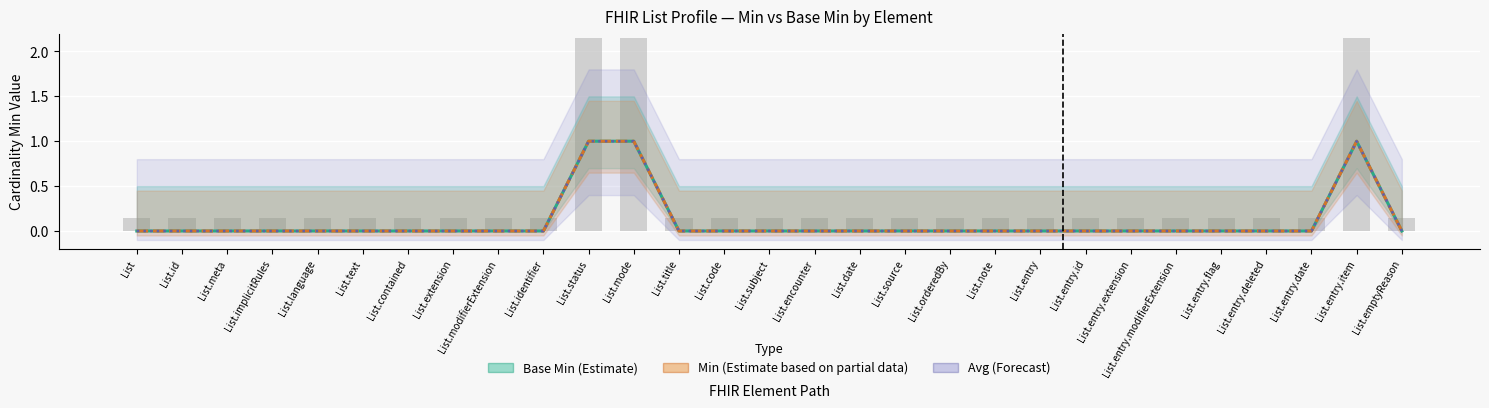

Reading left to right, transcribe all the data shown in this chart.

Base Min (Estimate): List=0	List.id=0	List.meta=0	List.implicitRules=0	List.language=0	List.text=0	List.contained=0	List.extension=0	List.modifierExtension=0	List.identifier=0	List.status=1	List.mode=1	List.title=0	List.code=0	List.subject=0	List.encounter=0	List.date=0	List.source=0	List.orderedBy=0	List.note=0	List.entry=0	List.entry.id=0	List.entry.extension=0	List.entry.modifierExtension=0	List.entry.flag=0	List.entry.deleted=0	List.entry.date=0	List.entry.item=1	List.emptyReason=0
Min (Estimate based on partial data): List=0	List.id=0	List.meta=0	List.implicitRules=0	List.language=0	List.text=0	List.contained=0	List.extension=0	List.modifierExtension=0	List.identifier=0	List.status=1	List.mode=1	List.title=0	List.code=0	List.subject=0	List.encounter=0	List.date=0	List.source=0	List.orderedBy=0	List.note=0	List.entry=0	List.entry.id=0	List.entry.extension=0	List.entry.modifierExtension=0	List.entry.flag=0	List.entry.deleted=0	List.entry.date=0	List.entry.item=1	List.emptyReason=0
Avg (Forecast): List=0	List.id=0	List.meta=0	List.implicitRules=0	List.language=0	List.text=0	List.contained=0	List.extension=0	List.modifierExtension=0	List.identifier=0	List.status=1	List.mode=1	List.title=0	List.code=0	List.subject=0	List.encounter=0	List.date=0	List.source=0	List.orderedBy=0	List.note=0	List.entry=0	List.entry.id=0	List.entry.extension=0	List.entry.modifierExtension=0	List.entry.flag=0	List.entry.deleted=0	List.entry.date=0	List.entry.item=1	List.emptyReason=0